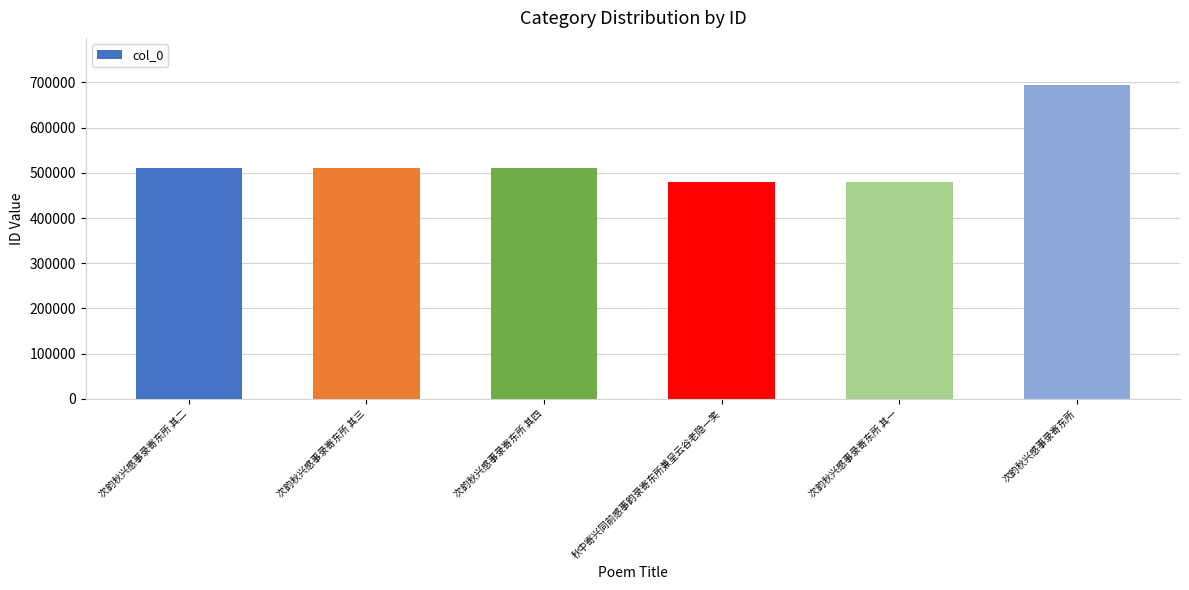

What is the difference between the values at 次韵秋兴感事录寄东所 and 次韵秋兴感事录寄东所 其三?

183498